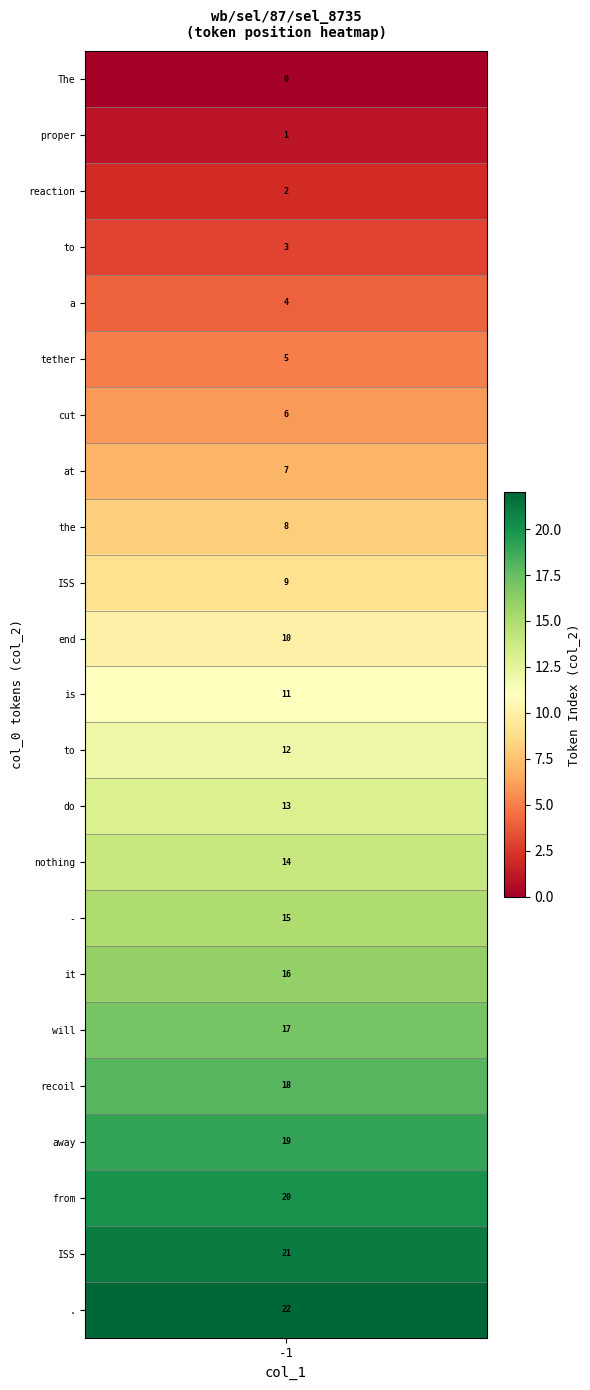

What is the change in value from The to nothing?

+14